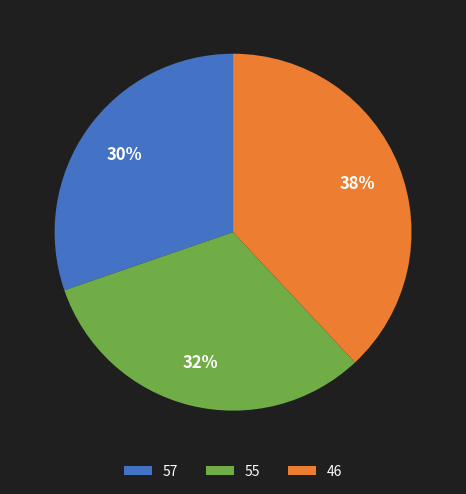

How many segments does this pie chart have?

3